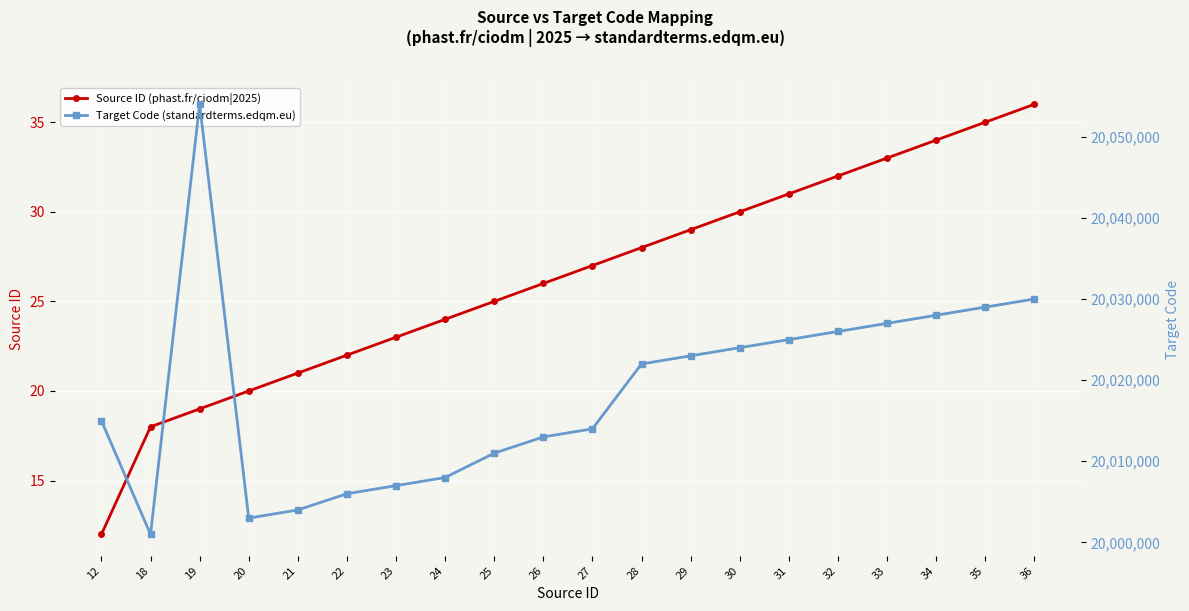

What is the highest value of the Target Code (standardterms.edqm.eu) series?

20054000